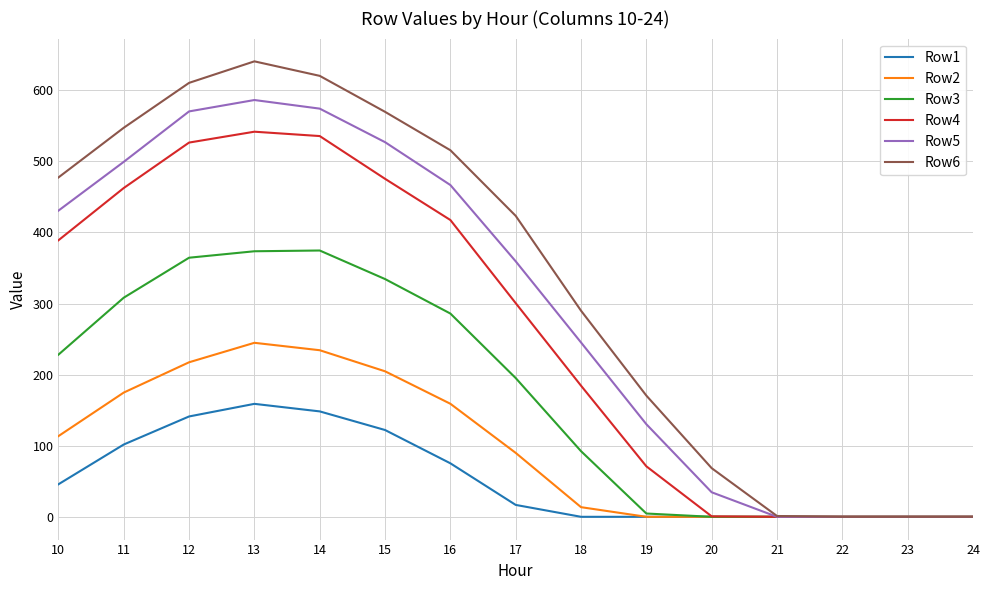

Which series has the widest spread of values?

Row6